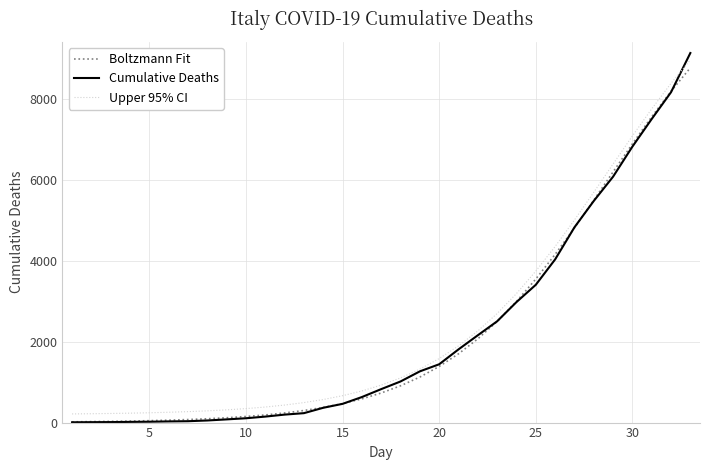

What is the highest value of the Upper 95% CI series?

8963.6